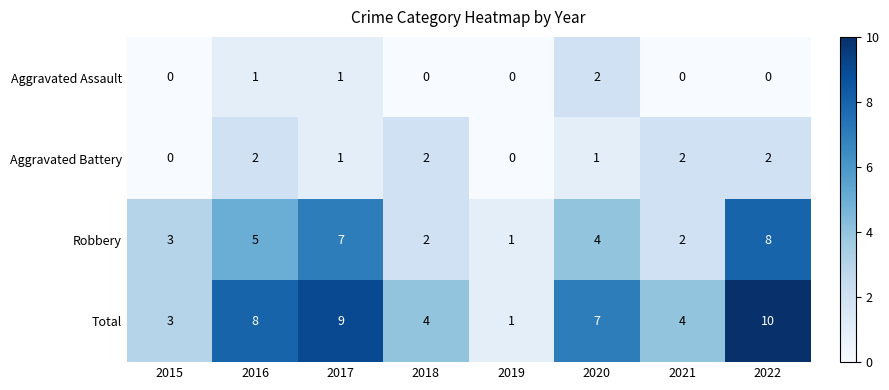

What is the difference between the Robbery values at 2022 and 2019?

7